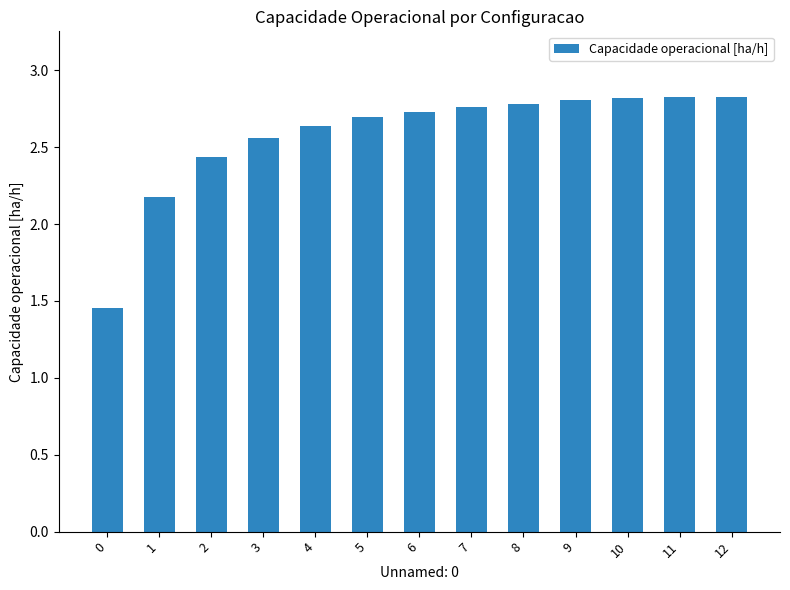

What is the change in value from 2 to 4?

+0.2